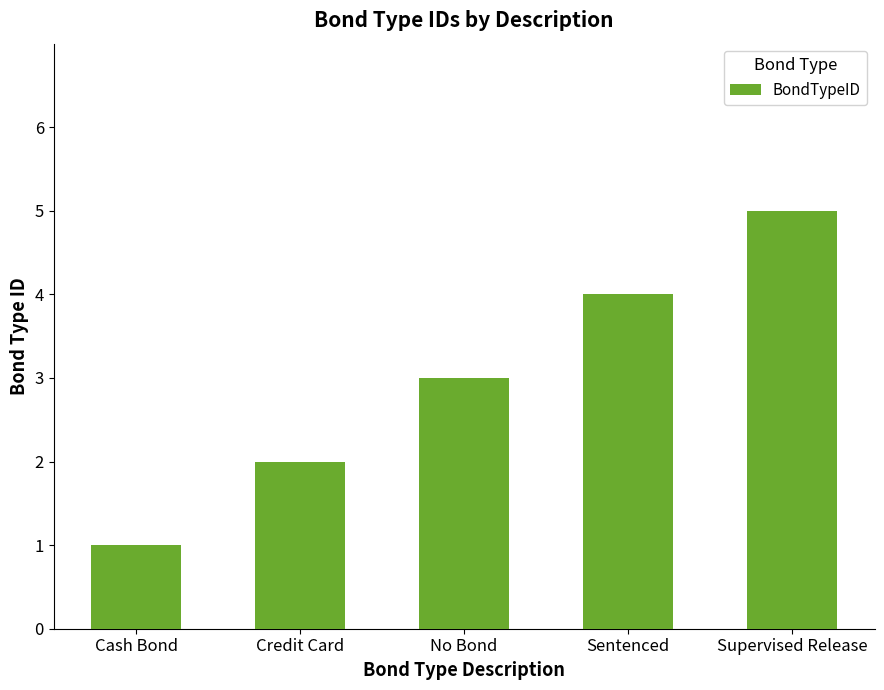

How many bars are there in total?

5